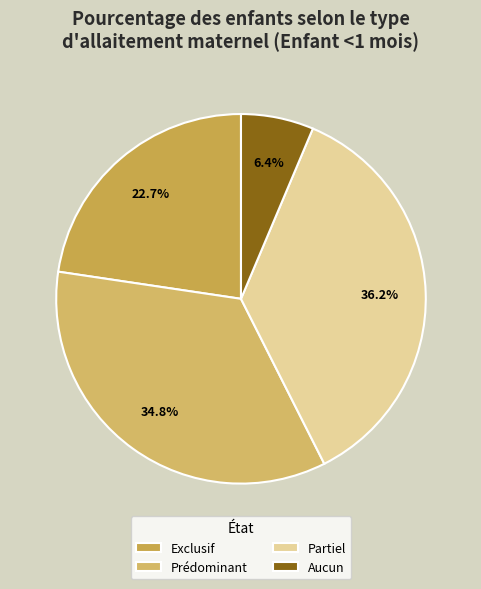

How many segments does this pie chart have?

4